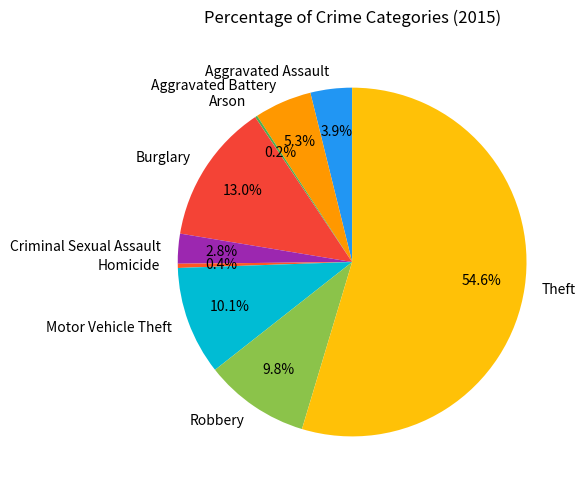

Which slice is the largest?

Theft